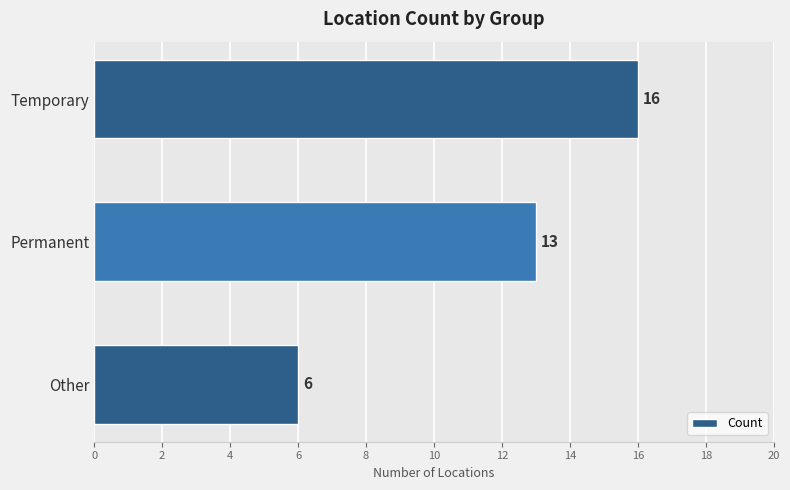

Rank the categories by value from lowest to highest.

Other, Permanent, Temporary